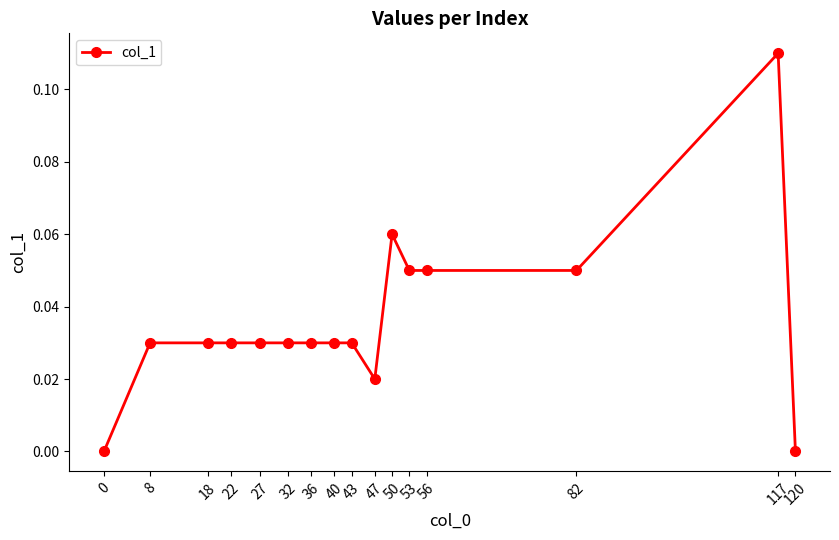

How many values are between 0 and 1?

16